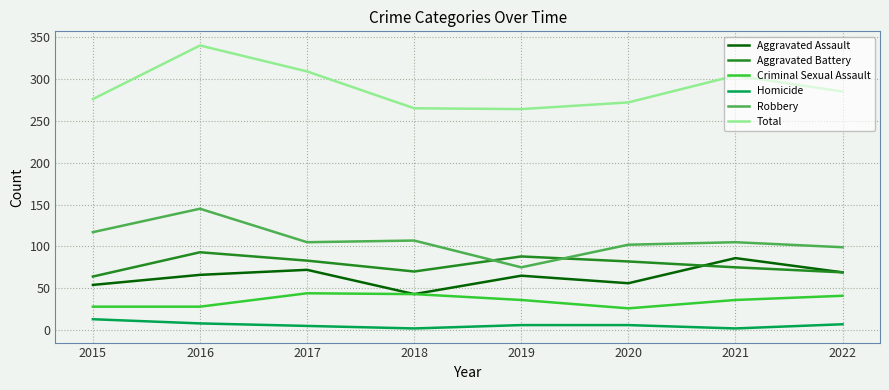

What is the sum of all Total values?

2315